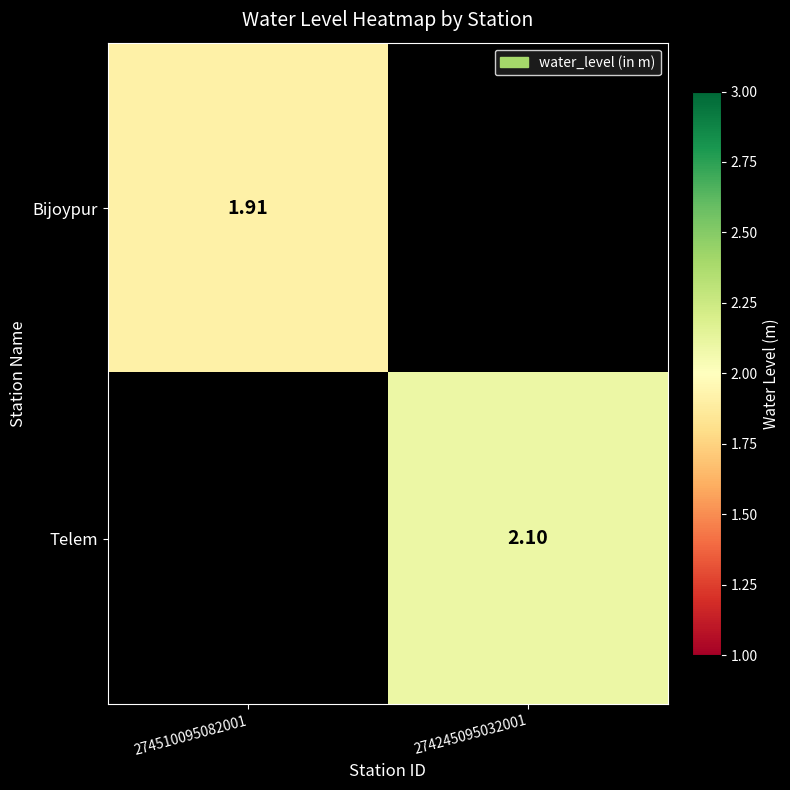

Between 274510095082001 and 274245095032001, which is larger?

274245095032001